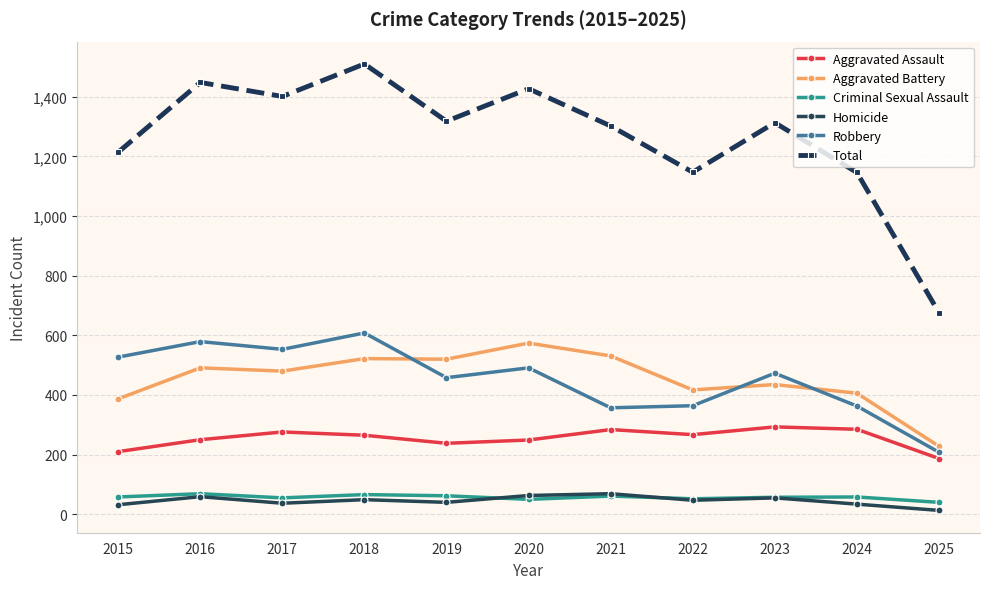

True or false: Aggravated Battery and Criminal Sexual Assault intersect in this chart.

False